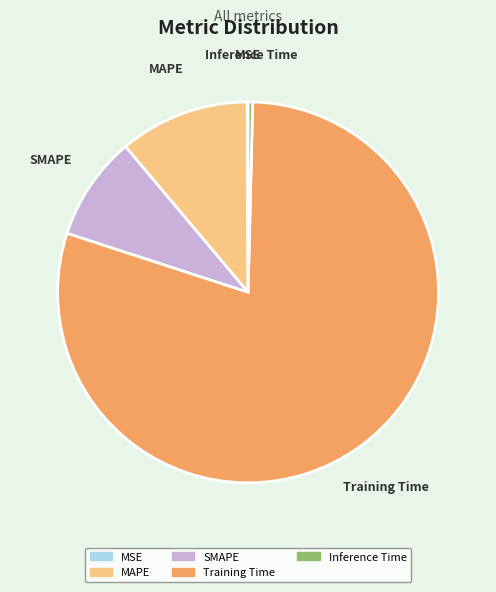

Do Inference Time and Training Time together represent more than half of the pie?

Yes